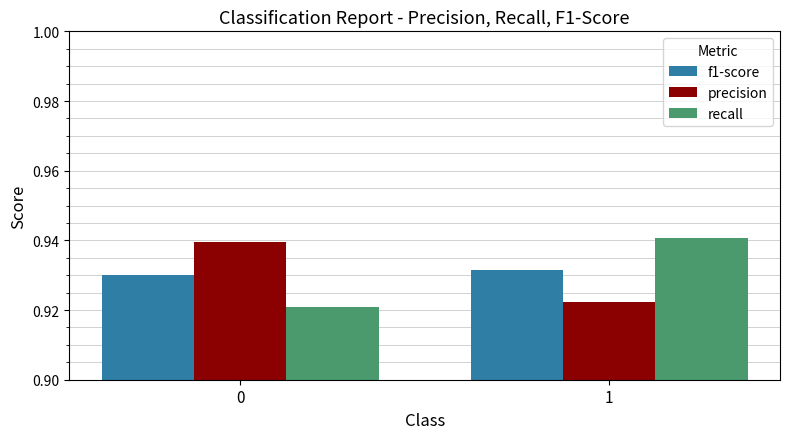

What is the total value across all series at 1?

2.8